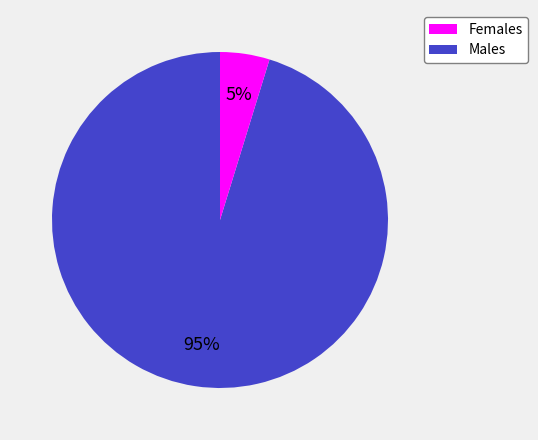

Is there any slice that represents more than half of the pie?

Yes